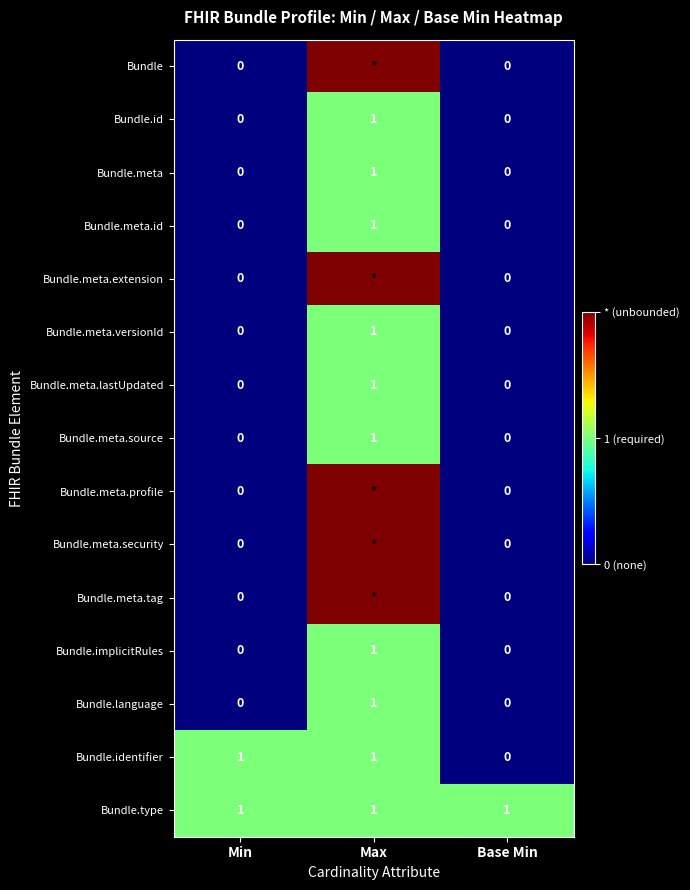

Is it true that Bundle.identifier equals 0 at Base Min?

True